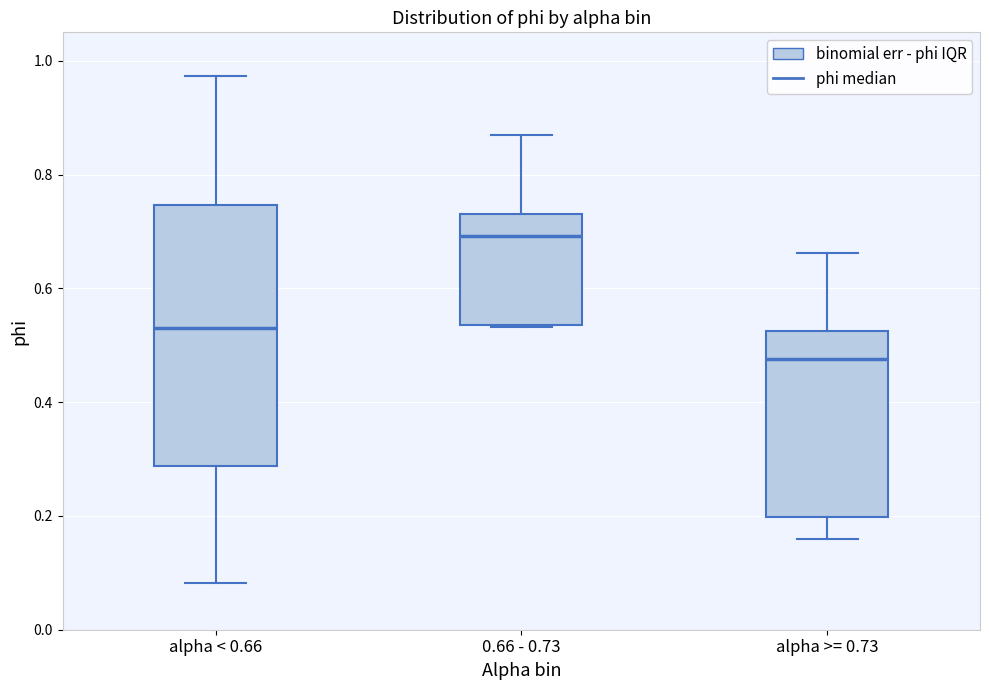

Where is the lower edge of the box for alpha >= 0.73 on the y-axis? The values are not printed on the chart, so give them approximately, as read against the axis.

0.20